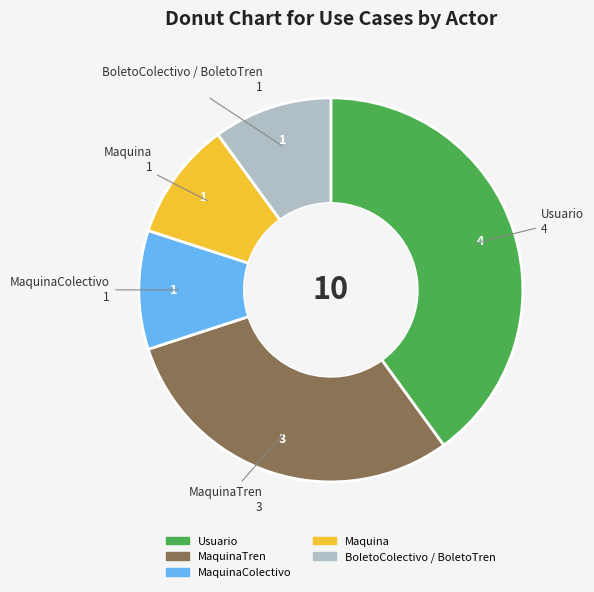

Is there any slice that represents more than half of the pie?

No